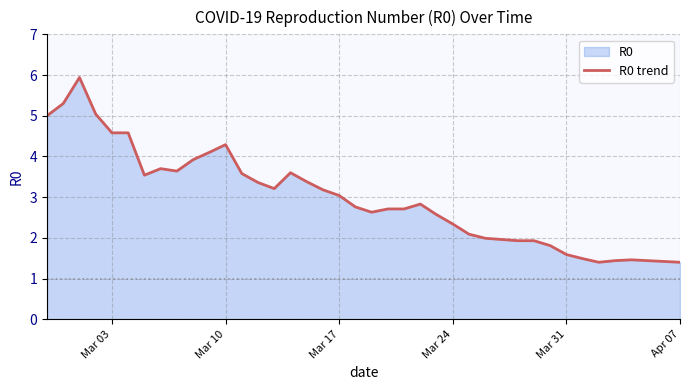

Reading left to right, what are all the values shown in this chart?

5.0	5.3	5.9	5.0	4.6	4.6	3.5	3.7	3.6	3.9	4.1	4.3	3.6	3.4	3.2	3.6	3.4	3.2	3.0	2.8	2.6	2.7	2.7	2.8	2.6	2.3	2.1	2.0	2.0	1.9	1.9	1.8	1.6	1.5	1.4	1.4	1.5	1.4	1.4	1.4